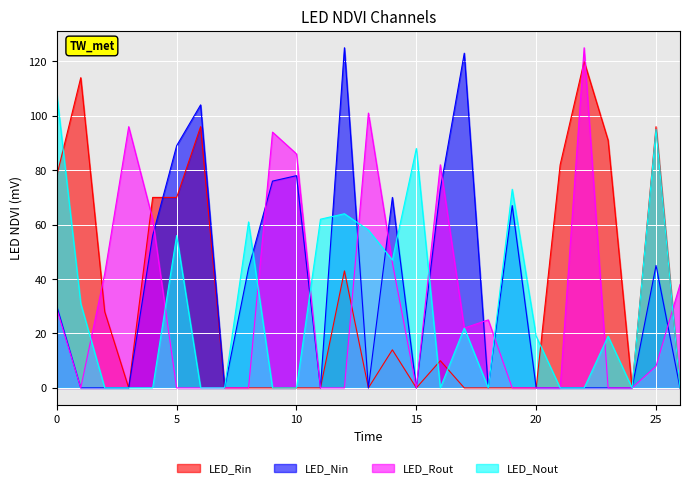

The LED_Rin series shows 45 at 20. True or false?

False